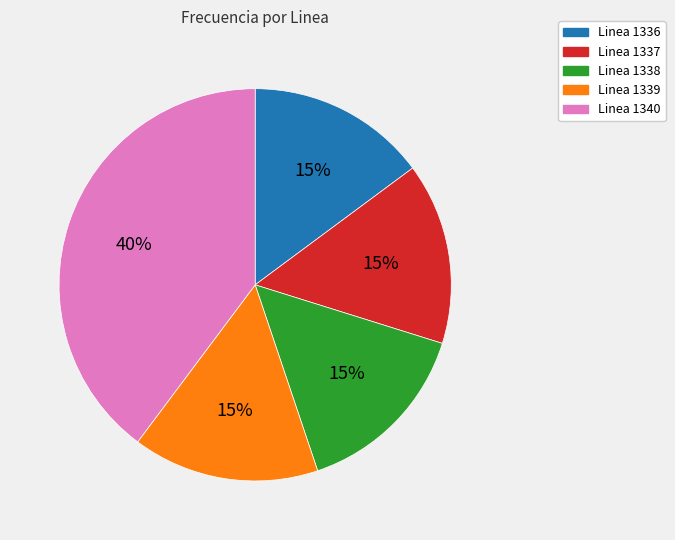

What is the largest slice in the pie chart?

Linea 1340